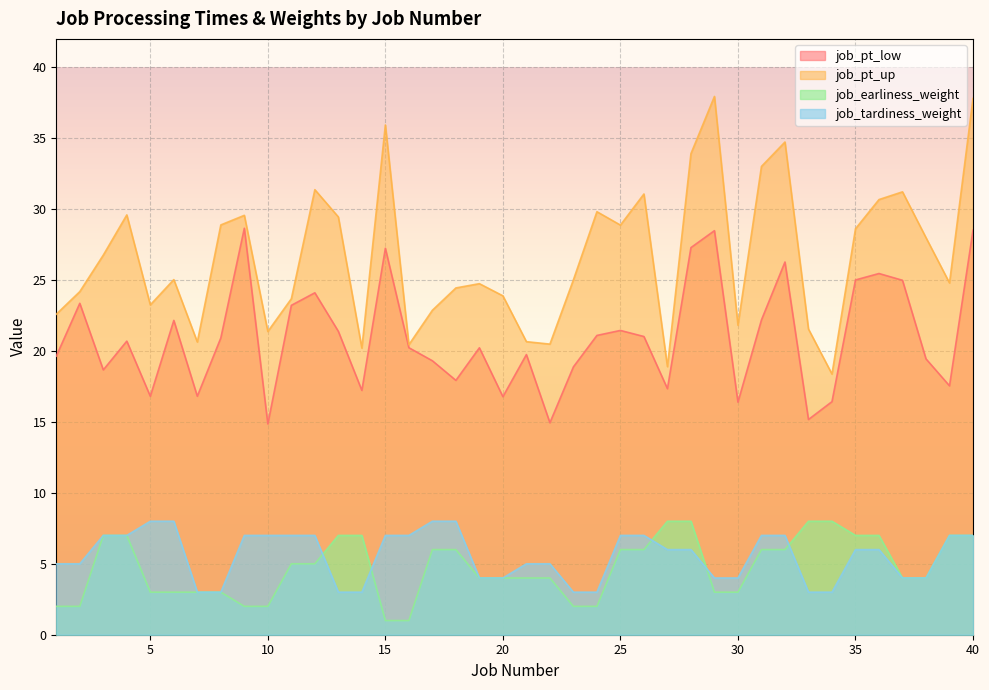

Reading right to left, extract all data points from this chart.

job_pt_low: 28.5	17.5	19.4	25.0	25.5	25.0	16.4	15.2	26.3	22.2	16.4	28.5	27.3	17.3	21.0	21.4	21.1	18.9	14.9	19.7	16.8	20.2	17.9	19.3	20.2	27.2	17.2	21.4	24.1	23.2	14.9	28.7	20.9	16.8	22.2	16.8	20.7	18.7	23.4	19.6
job_pt_up: 37.8	24.8	28.0	31.2	30.7	28.6	18.4	21.5	34.7	33.0	21.8	37.9	33.9	18.9	31.1	28.9	29.8	25.0	20.5	20.7	23.9	24.7	24.4	22.9	20.4	35.9	20.2	29.4	31.4	23.7	21.4	29.6	28.9	20.6	25.0	23.3	29.6	26.8	24.2	22.6
job_earliness_weight: 7.0	7.0	4.0	4.0	7.0	7.0	8.0	8.0	6.0	6.0	3.0	3.0	8.0	8.0	6.0	6.0	2.0	2.0	4.0	4.0	4.0	4.0	6.0	6.0	1.0	1.0	7.0	7.0	5.0	5.0	2.0	2.0	3.0	3.0	3.0	3.0	7.0	7.0	2.0	2.0
job_tardiness_weight: 7.0	7.0	4.0	4.0	6.0	6.0	3.0	3.0	7.0	7.0	4.0	4.0	6.0	6.0	7.0	7.0	3.0	3.0	5.0	5.0	4.0	4.0	8.0	8.0	7.0	7.0	3.0	3.0	7.0	7.0	7.0	7.0	3.0	3.0	8.0	8.0	7.0	7.0	5.0	5.0